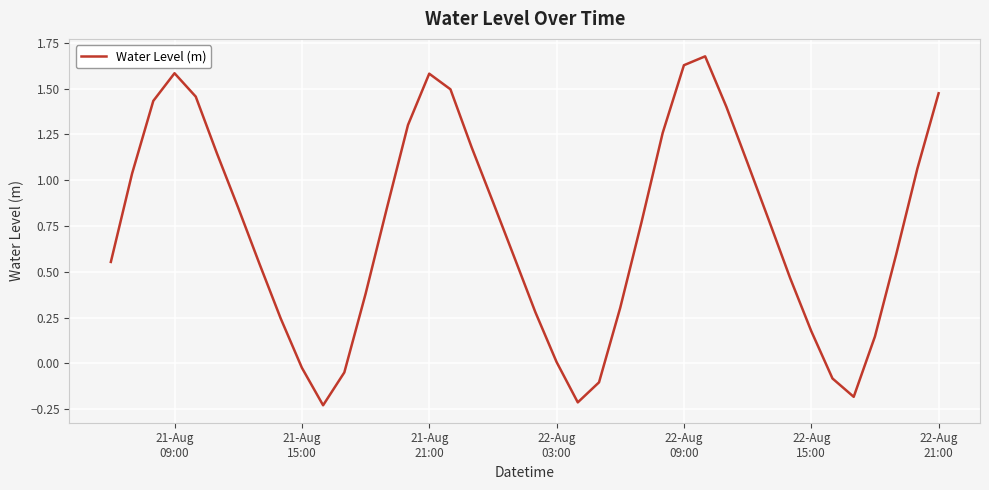

What is the difference between the maximum and minimum values?

1.9